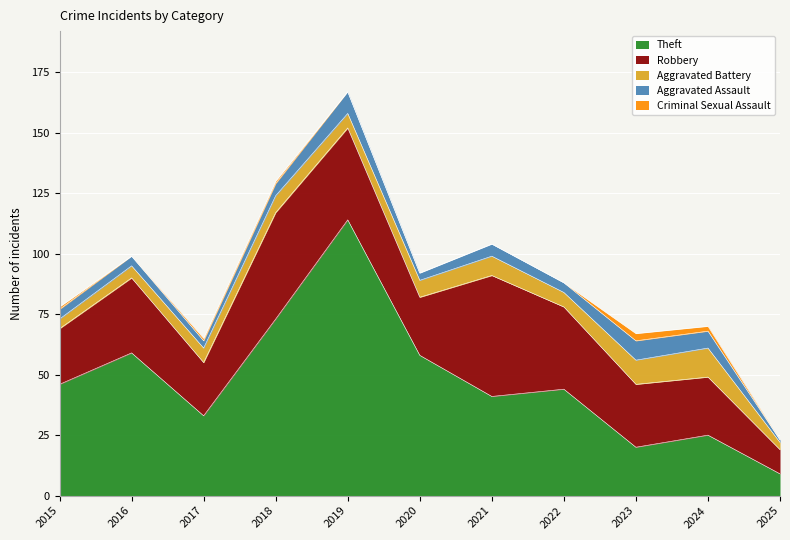

Rank the series by their maximum value, from lowest to highest.

Criminal Sexual Assault, Aggravated Assault, Aggravated Battery, Robbery, Theft